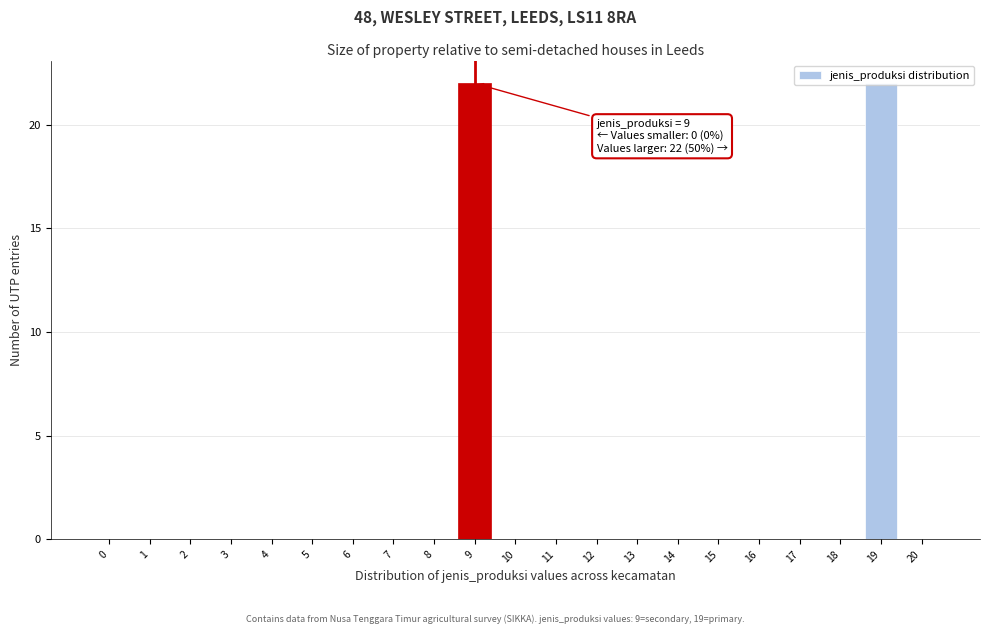

What is the sum of all values?

44